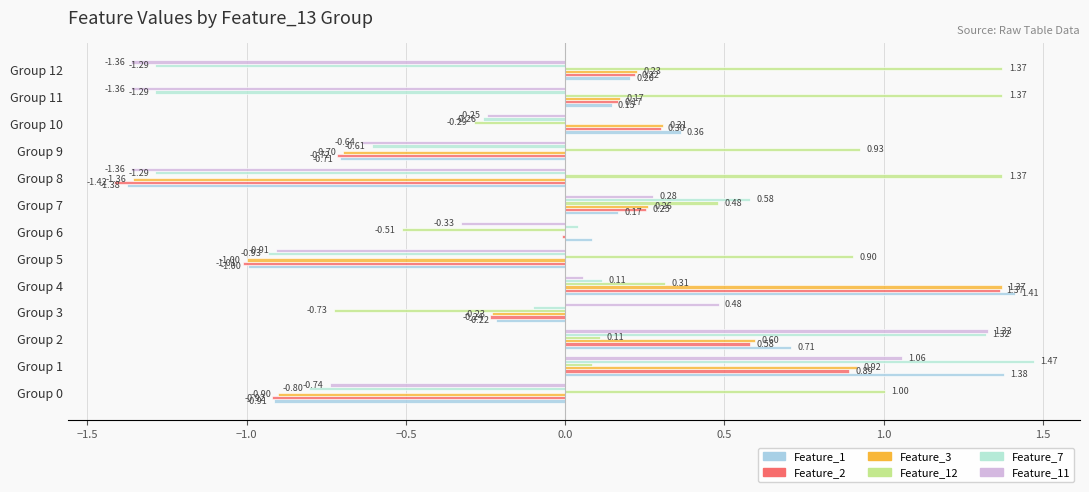

At which category is the sum across all series the highest?

Group 1